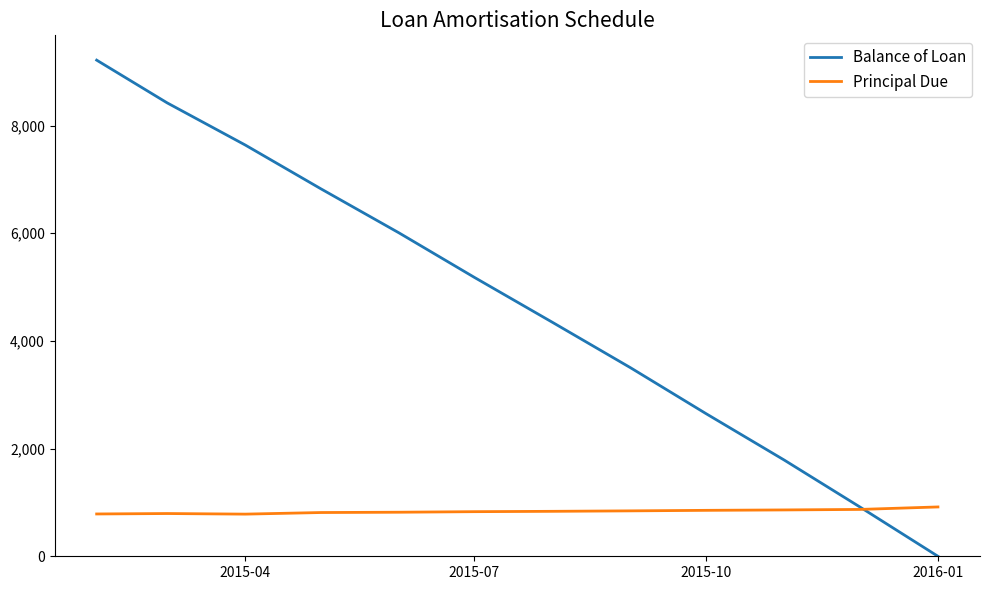

What is the greatest value displayed?

9214.2